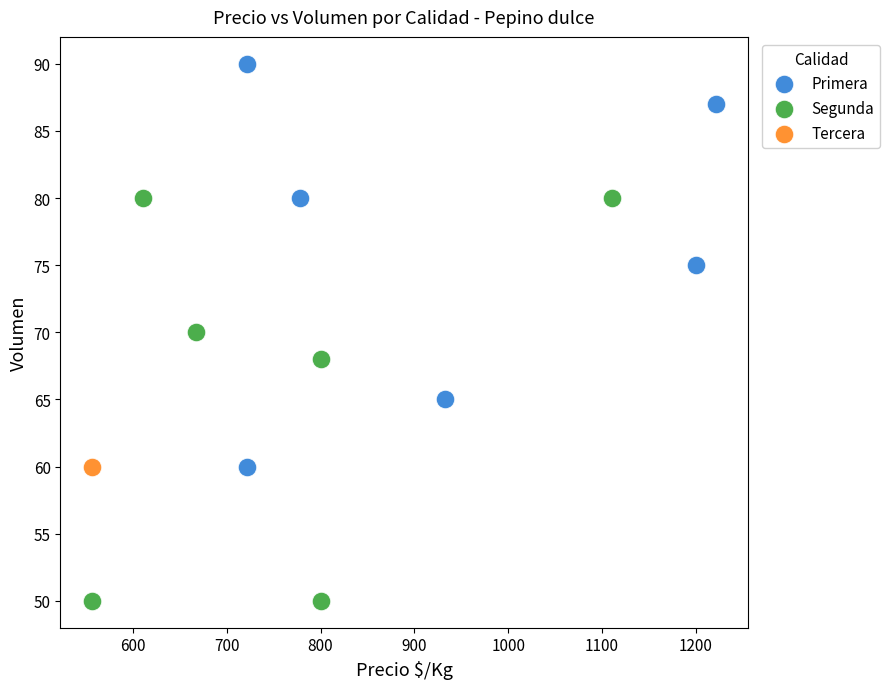

What are all the series names shown in the legend?

Primera, Segunda, Tercera